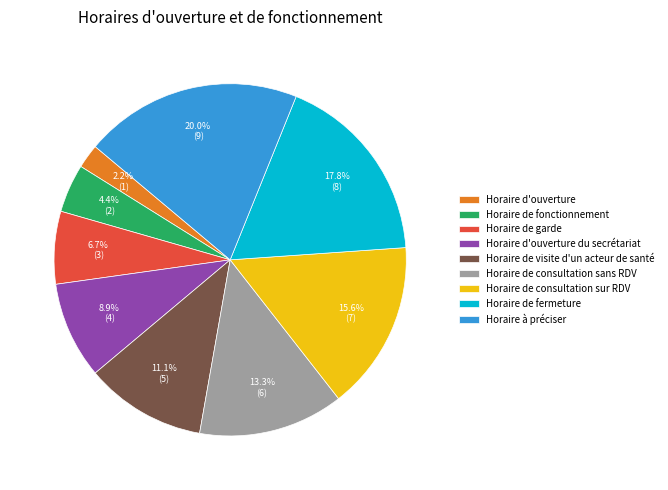

Which category has the smallest portion of the pie?

Horaire d'ouverture